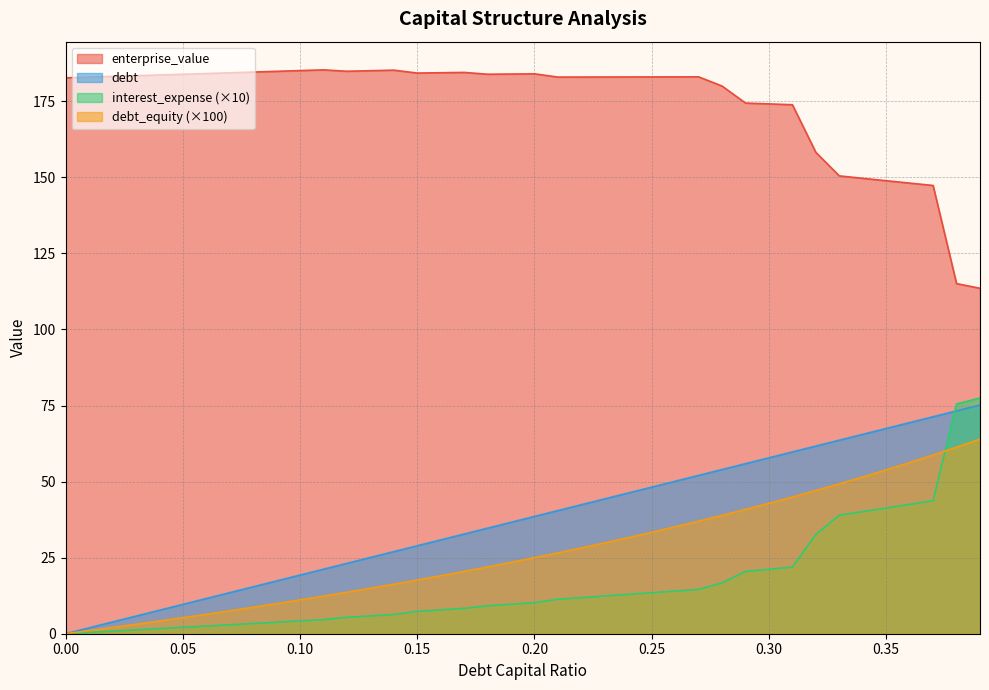

What is the label of the 6th point from the right?

0.34